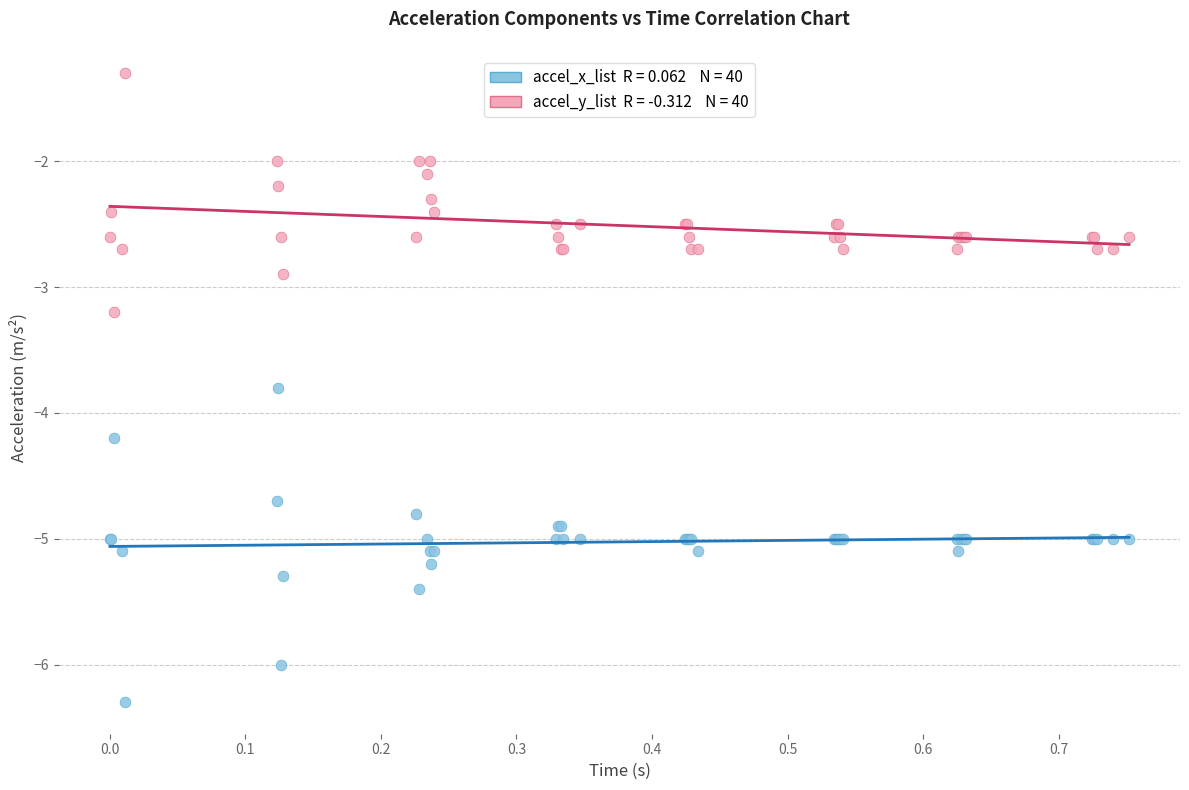

Across all series, what Y value is closest to -3?

-2.9